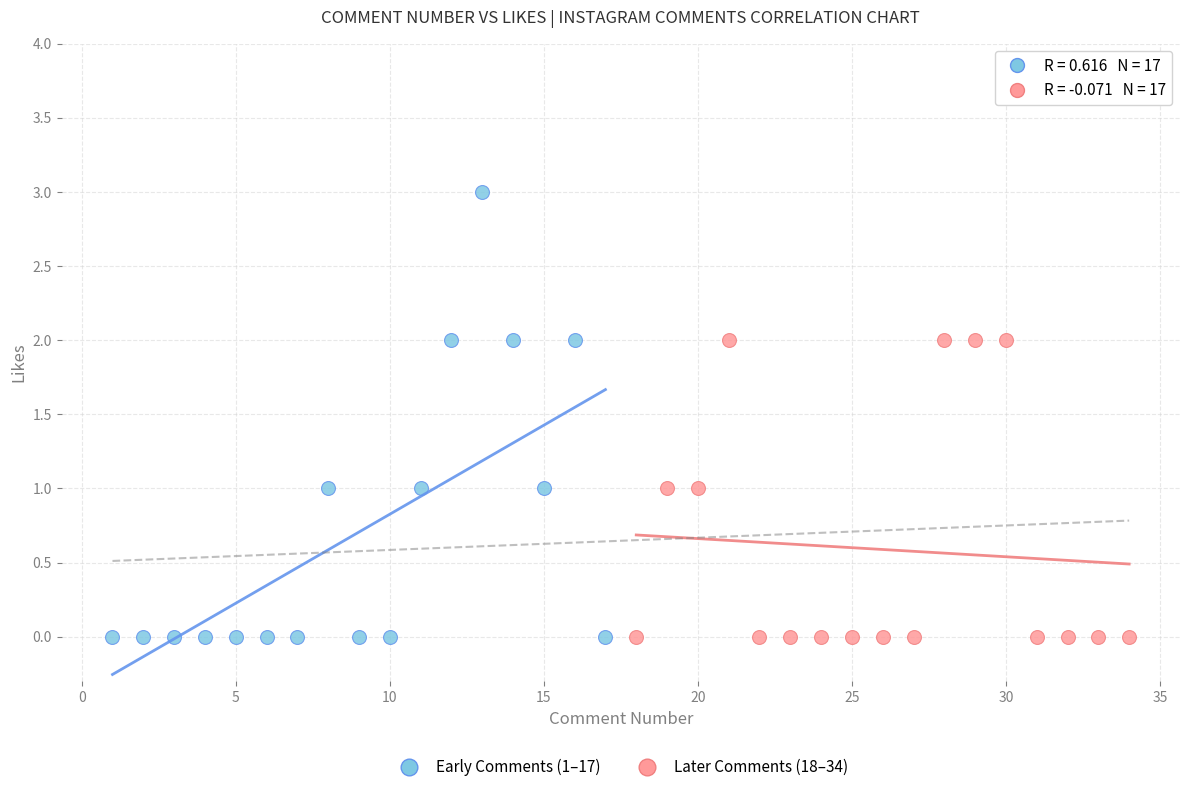

Which series reaches the maximum Y coordinate?

Early Comments (1–17)